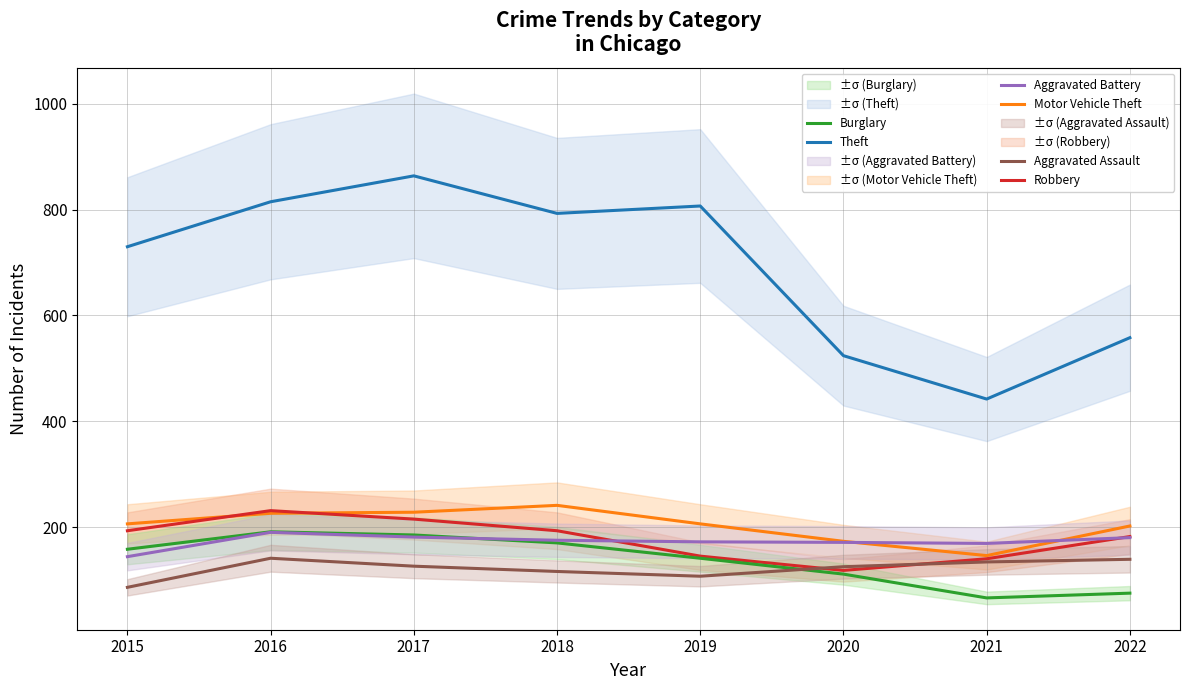

What is the difference between the maximum and minimum values in the Aggravated Battery series?

46